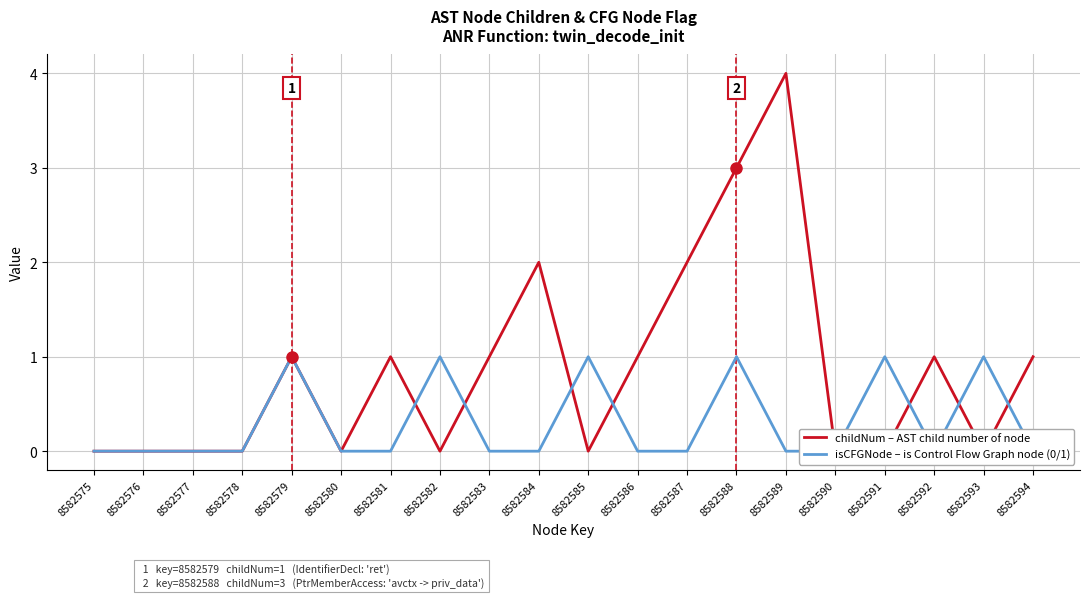

At which label is isCFGNode – is Control Flow Graph node (0/1) closest to 0?

8582575